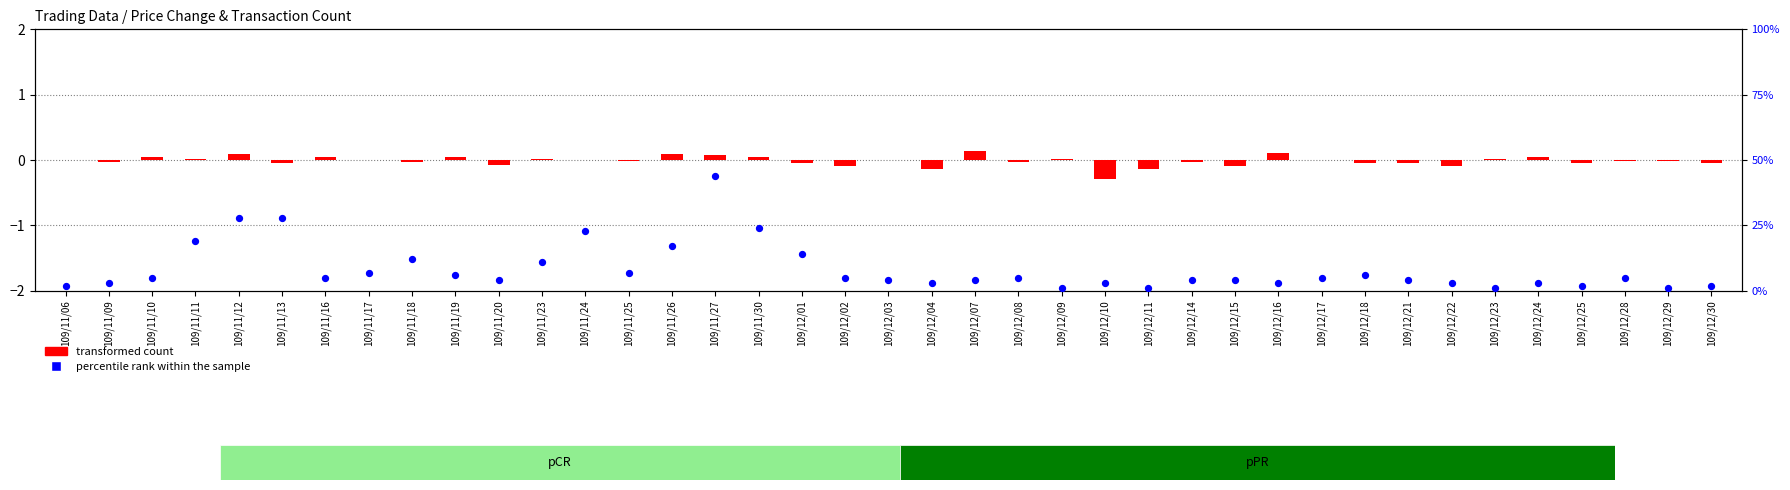

Is the value of percentile rank within the sample at 109/12/08 greater than the value of transformed count at 109/12/10?

Yes